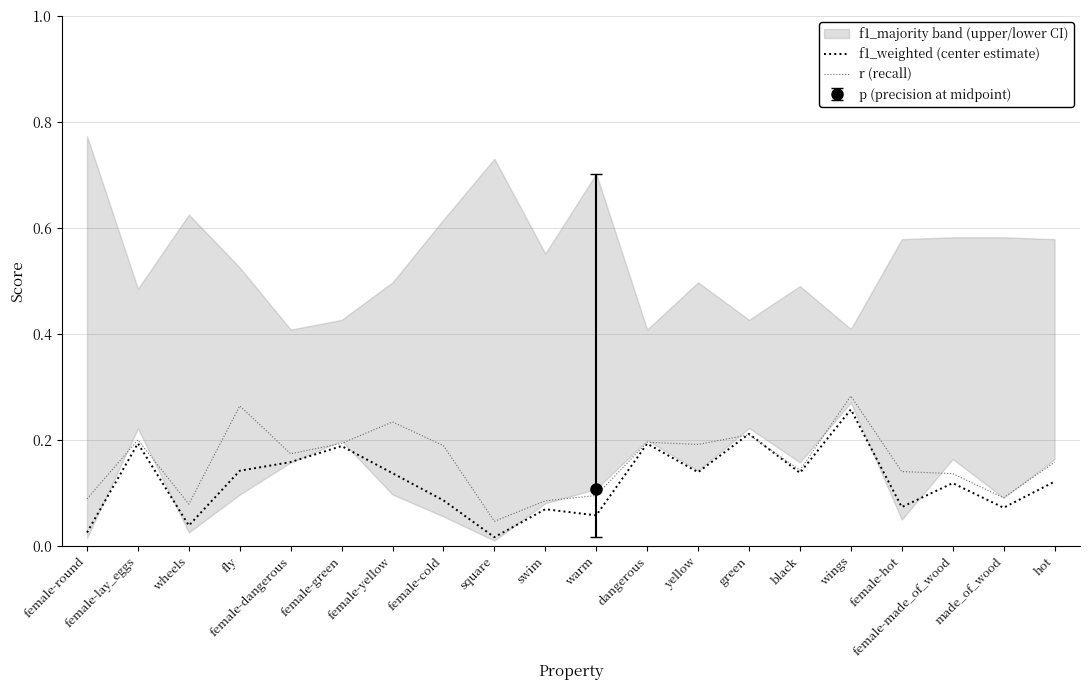

The value of r (recall) at wings is 0.3. True or false?

True